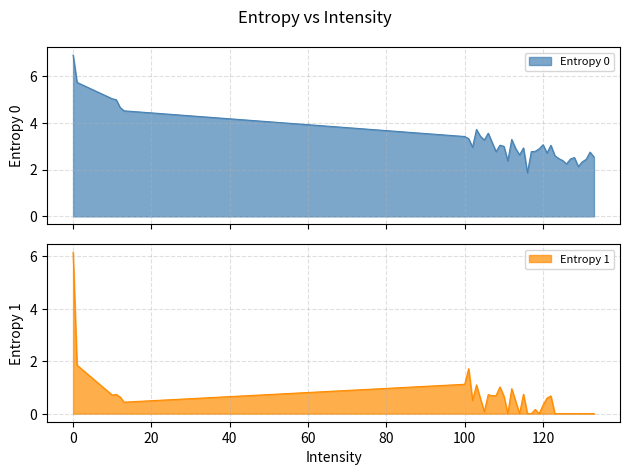

How many lines are shown in the chart?

2